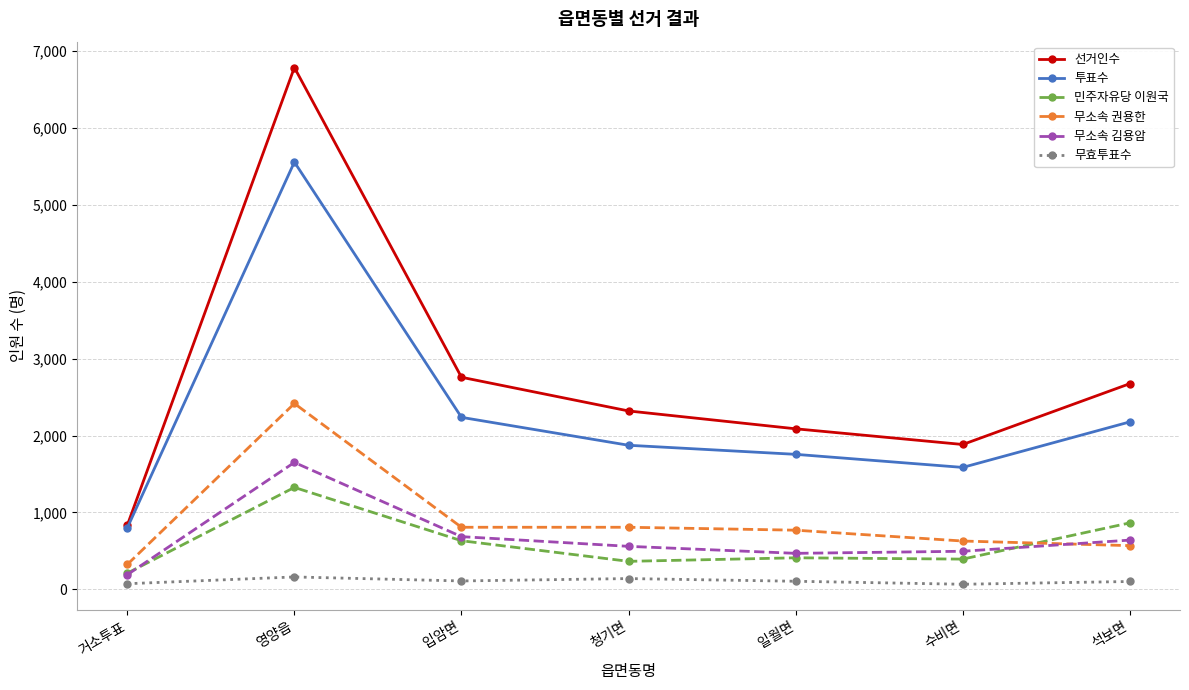

List the series in order of their peak value, lowest first.

무효투표수, 민주자유당 이원국, 무소속 김용암, 무소속 권용한, 투표수, 선거인수